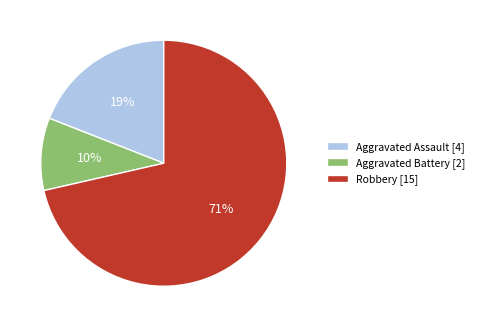

What is the ratio of the value at Aggravated Battery to the value at Aggravated Assault?

0.5